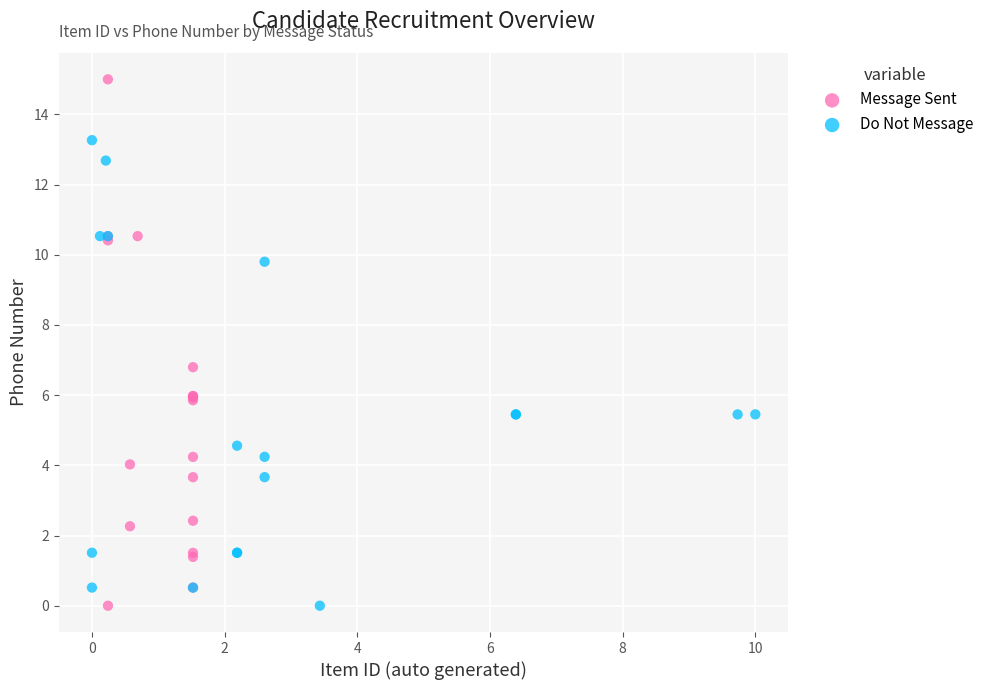

What are all the series names shown in the legend?

Message Sent, Do Not Message